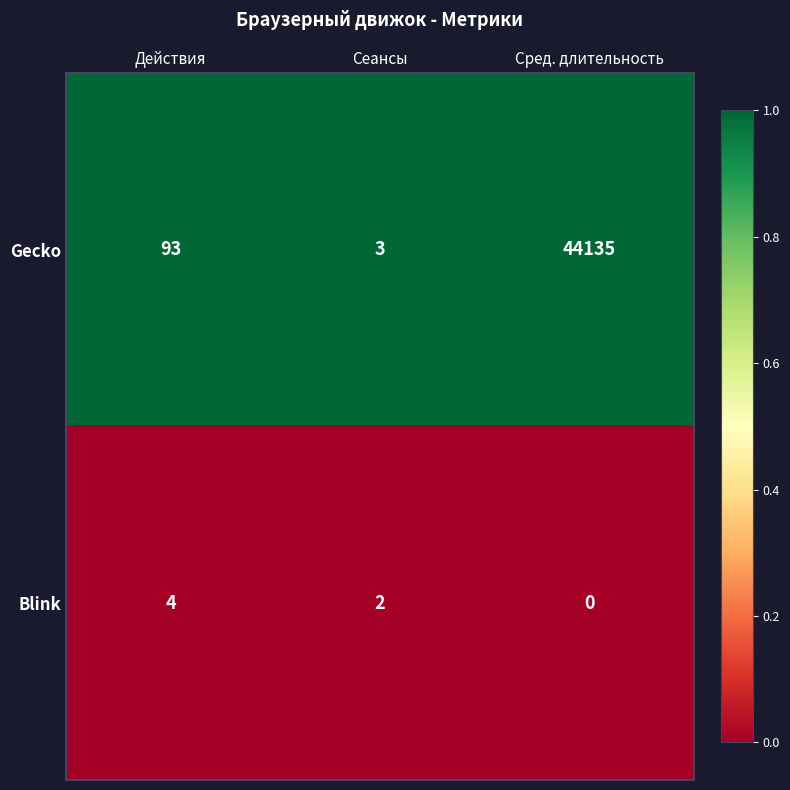

Reading left to right, what are all the values shown in this chart?

Gecko: Действия=93	Сеансы=3	Сред. длительность=44135
Blink: Действия=4	Сеансы=2	Сред. длительность=0